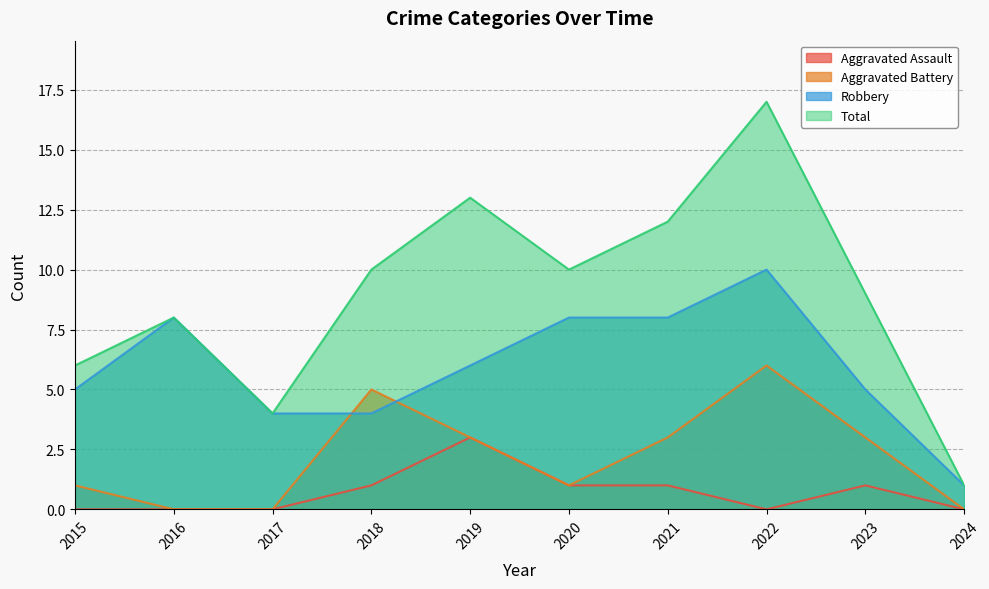

True or false: Total and Robbery cross at least once.

False